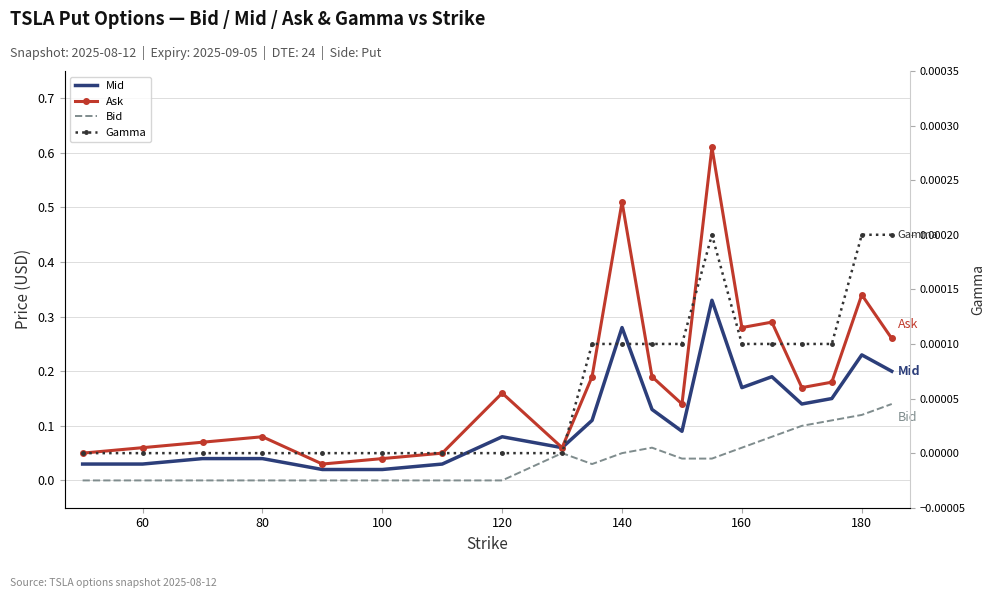

Is the value of Gamma at 14 greater than the value of Ask at 40?

No